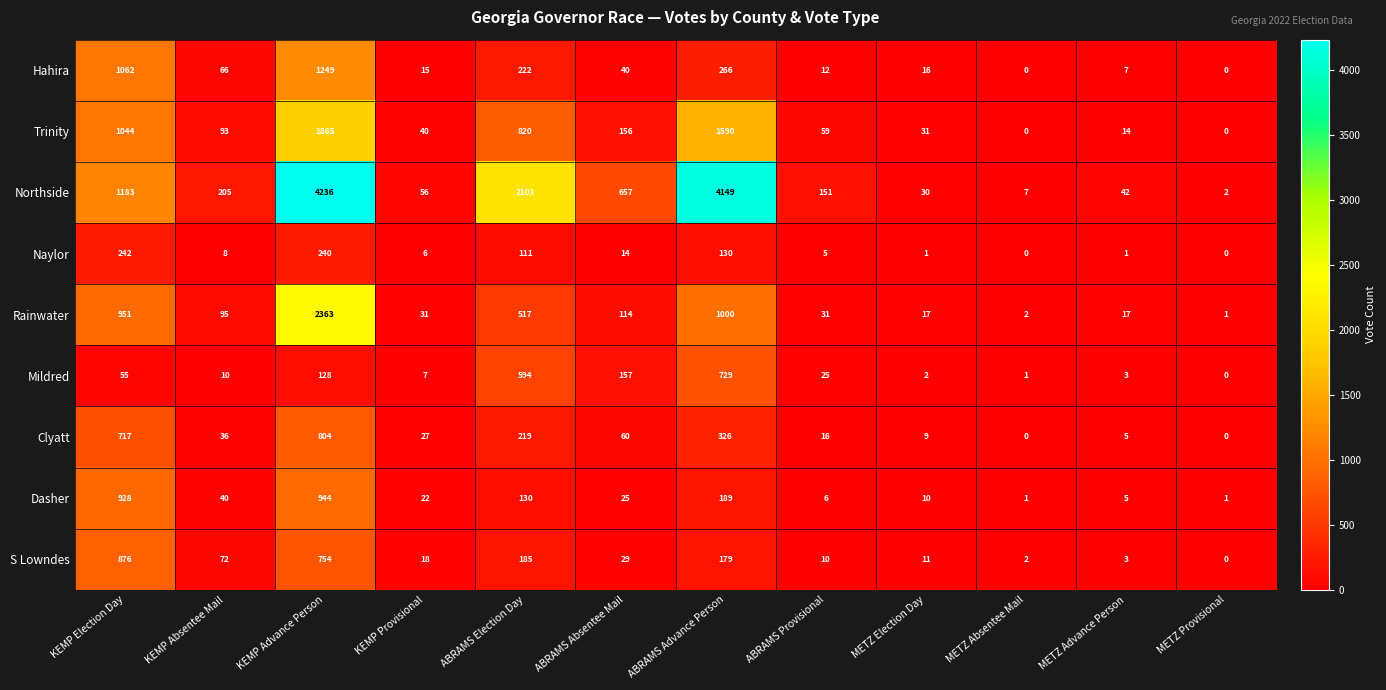

Is it true that Hahira equals 433 at ABRAMS Advance Person?

False